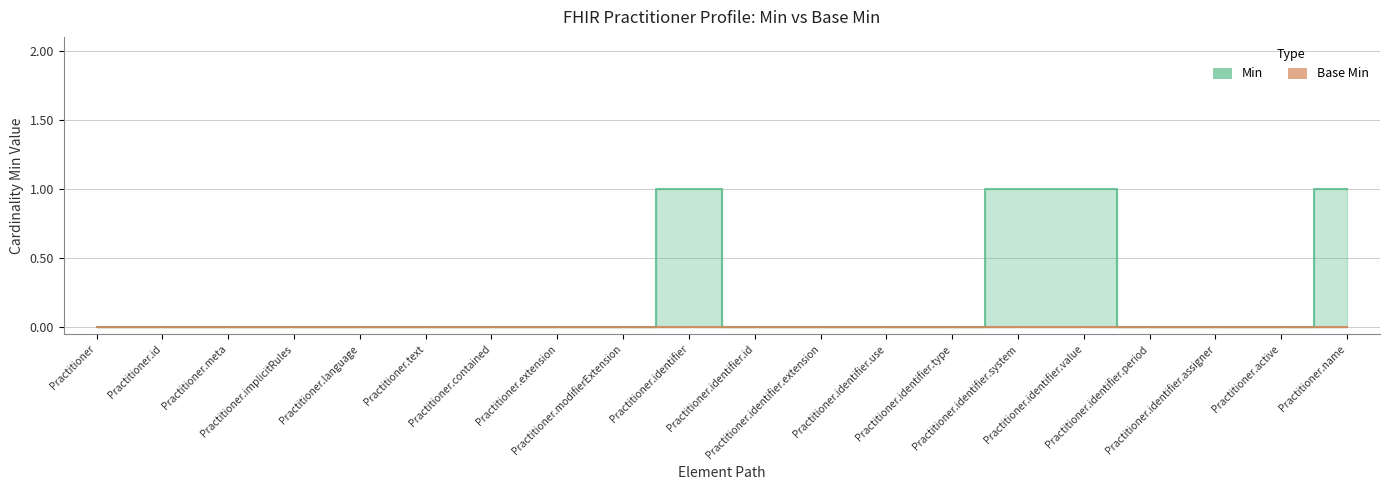

Does the chart have visible grid lines?

Yes